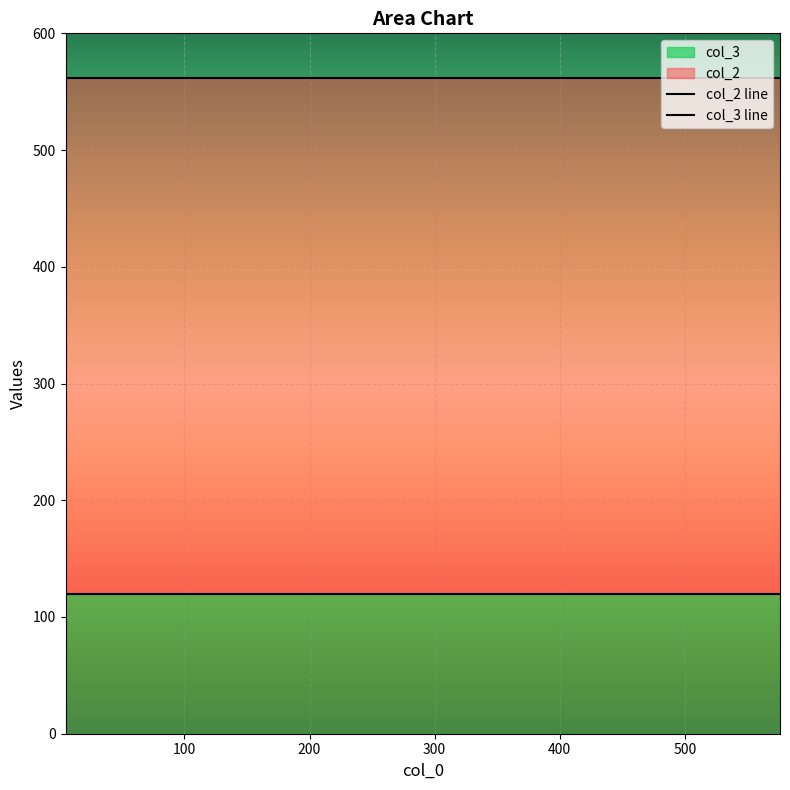

What are all the series names shown in the legend?

col_2, col_3